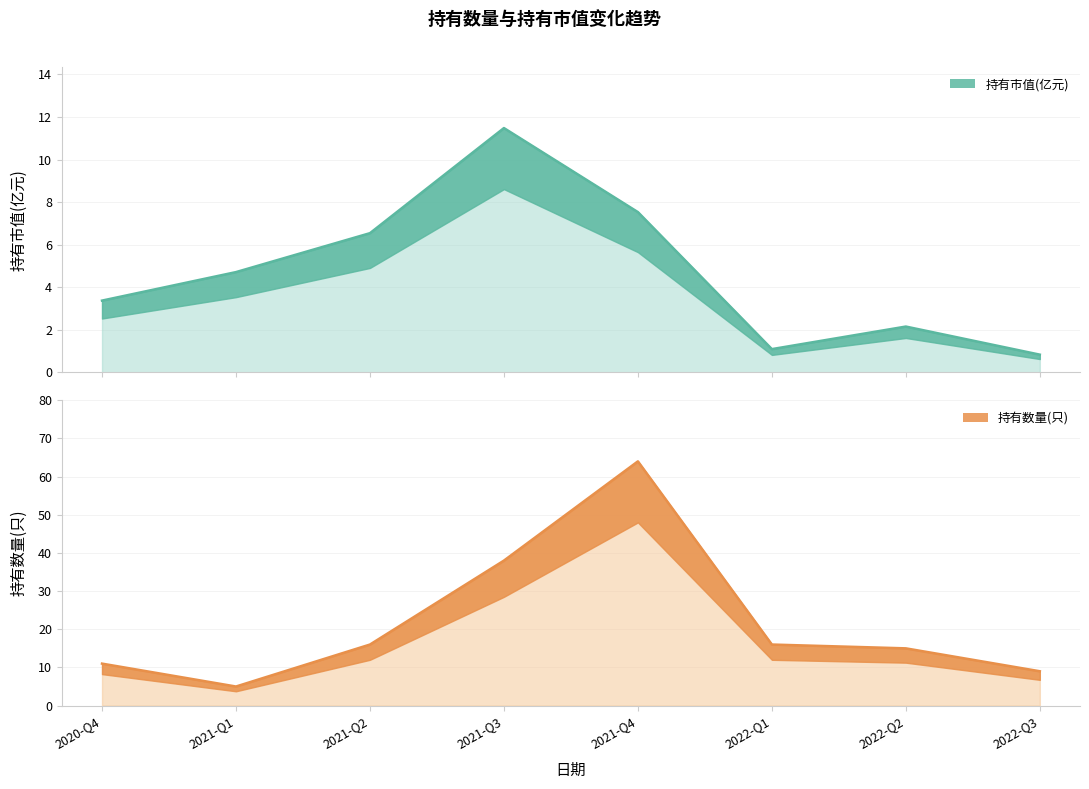

True or false: 持有市值(亿元) has more than 2 points higher than both neighbors.

False